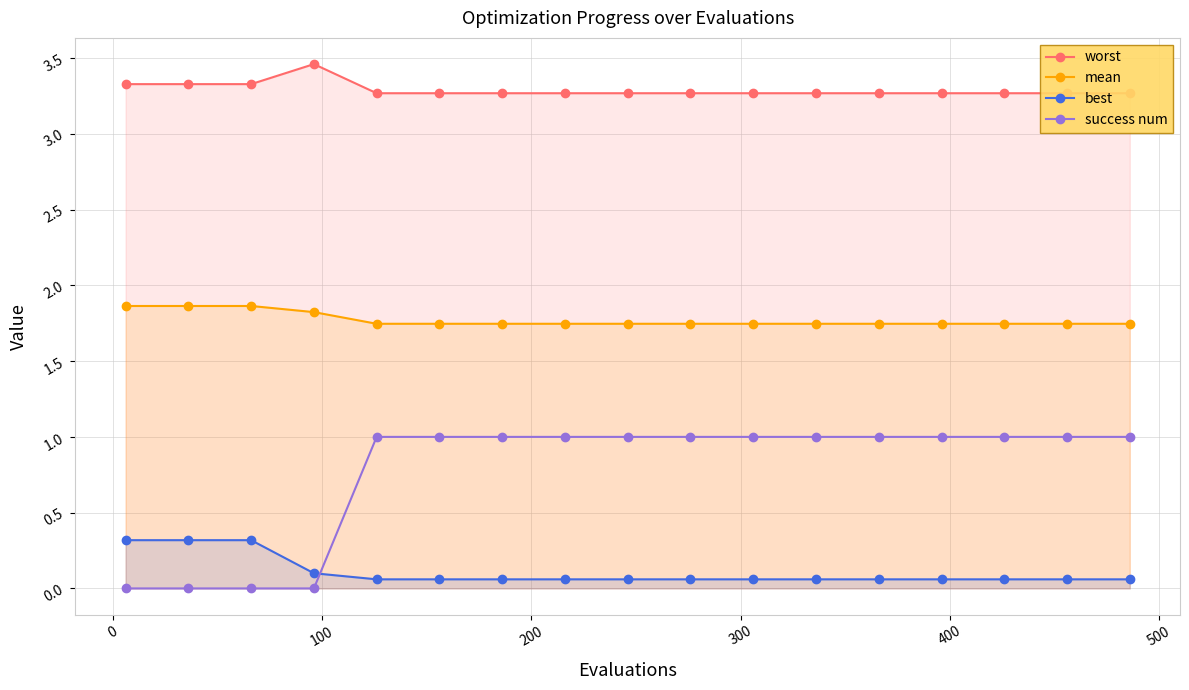

How many intersections are there between best and success num?

1